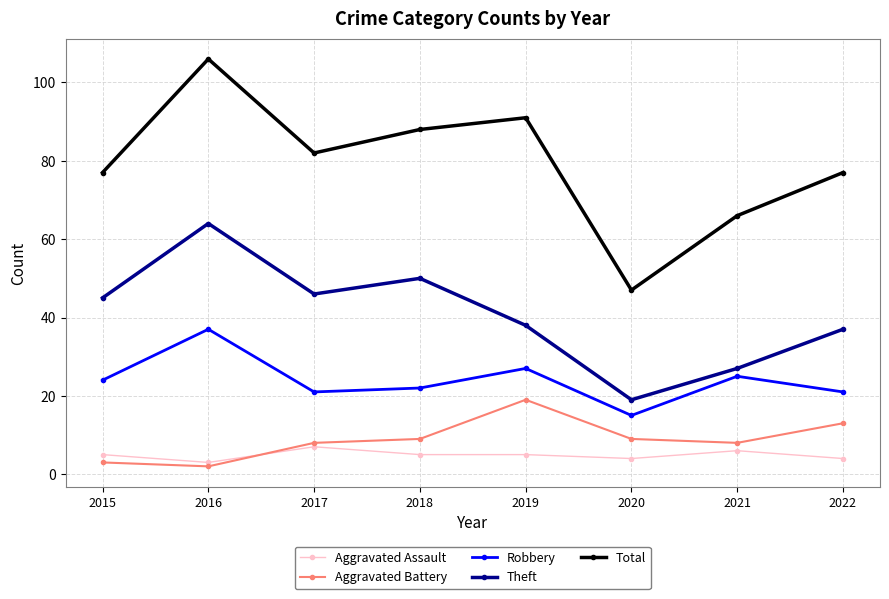

At which label does Robbery reach its minimum?

2020